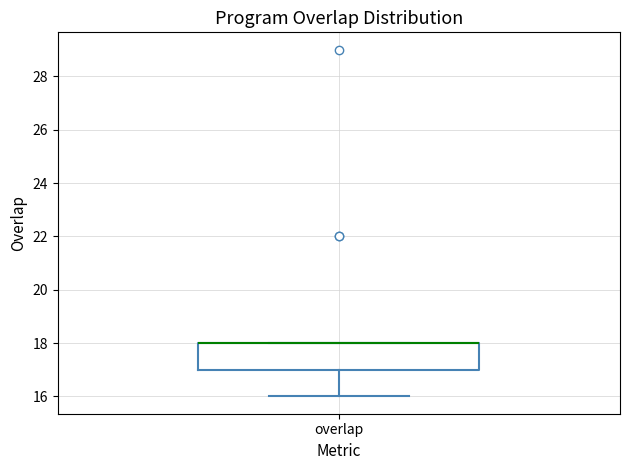

Where does the lower whisker of the box for overlap end on the y-axis? The values are not printed on the chart, so give them approximately, as read against the axis.

16